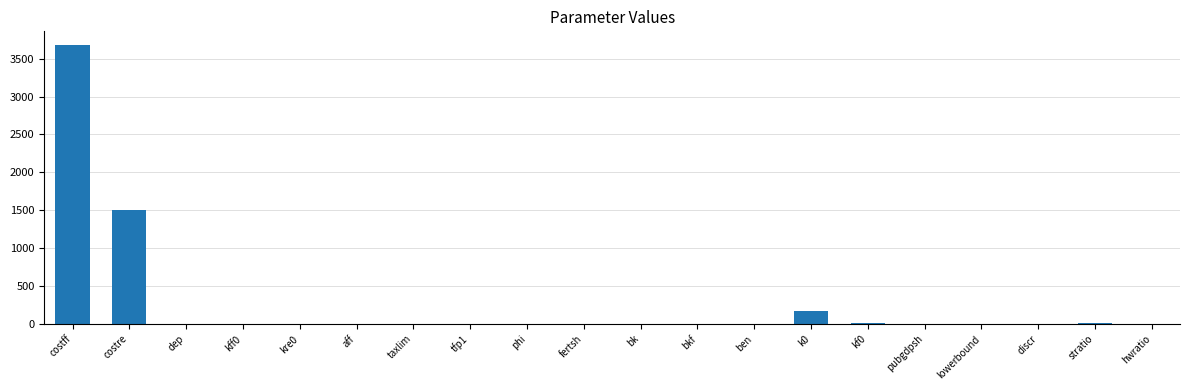

How many categories are shown in the chart?

20